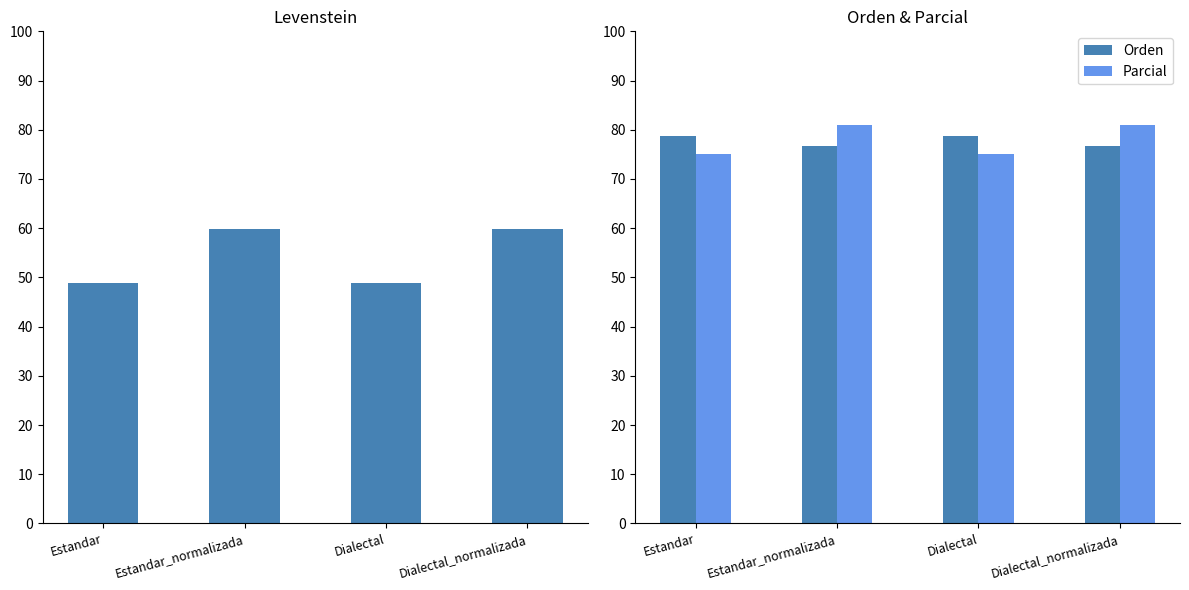

Which series has the widest spread of values?

Levenstein